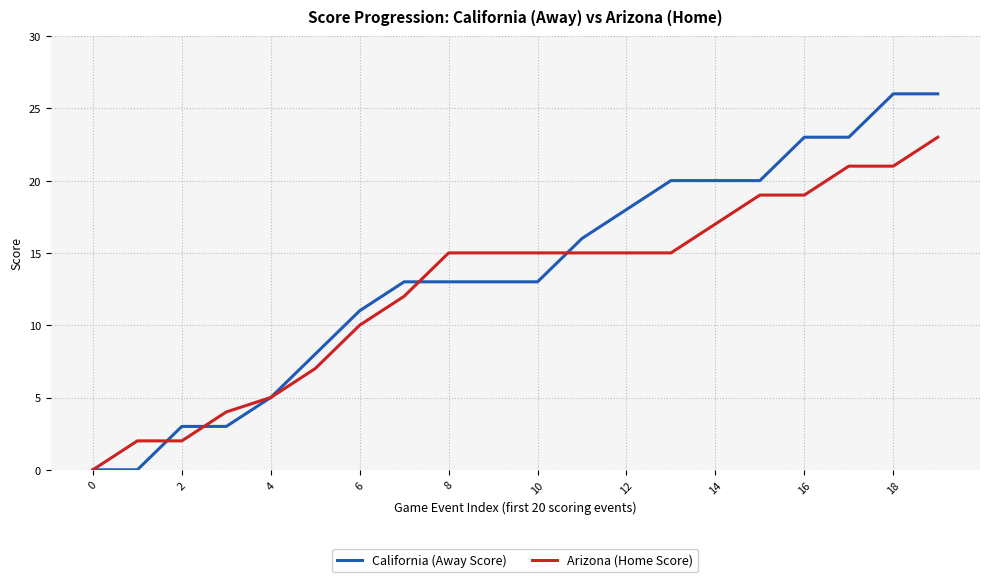

List the series in order of their peak value, highest first.

California (Away Score), Arizona (Home Score)